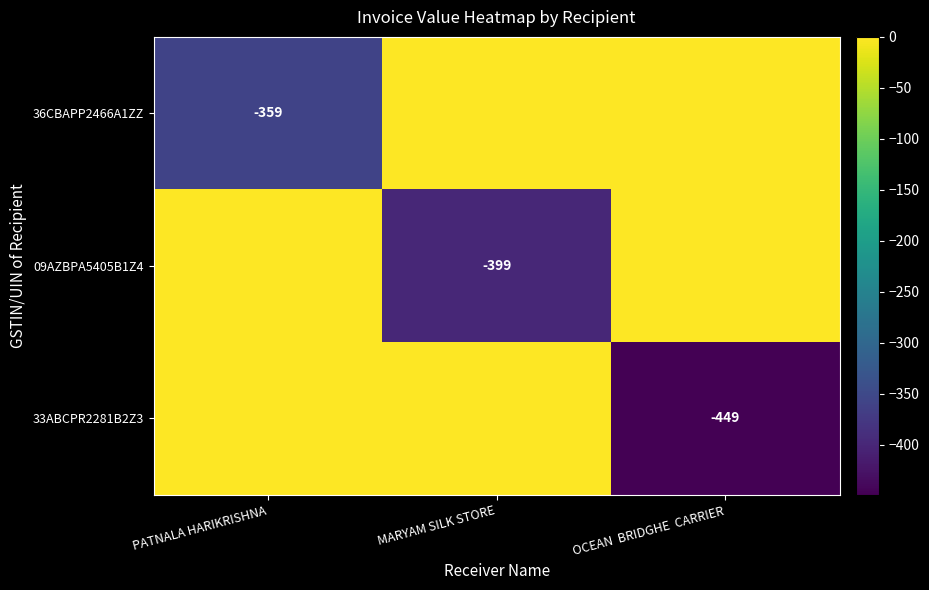

The value of 36CBAPP2466A1ZZ at PATNALA HARIKRISHNA is -183. True or false?

False